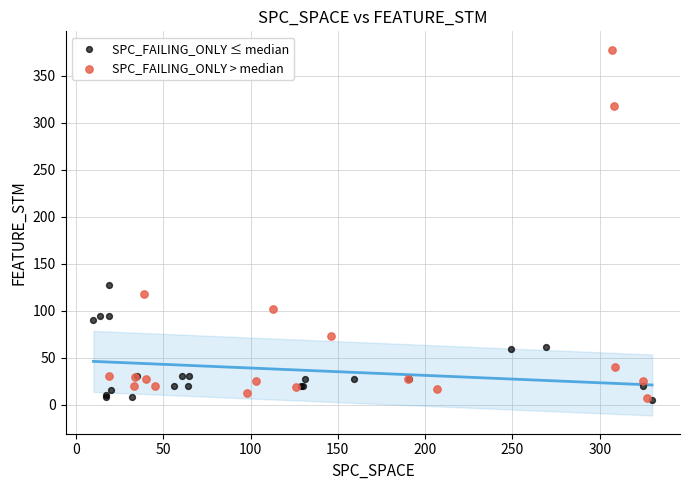

What are all the series names shown in the legend?

SPC_FAILING_ONLY ≤ median, SPC_FAILING_ONLY > median